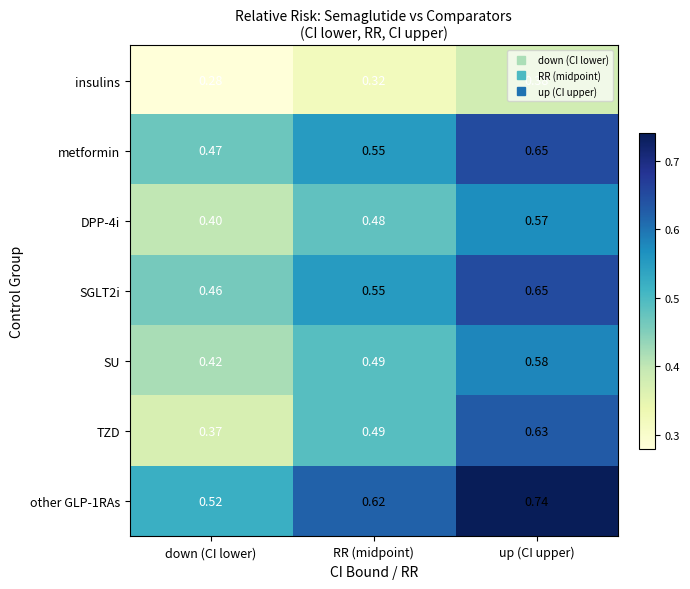

List the labels in order of metformin value, largest first.

up (CI upper), RR (midpoint), down (CI lower)